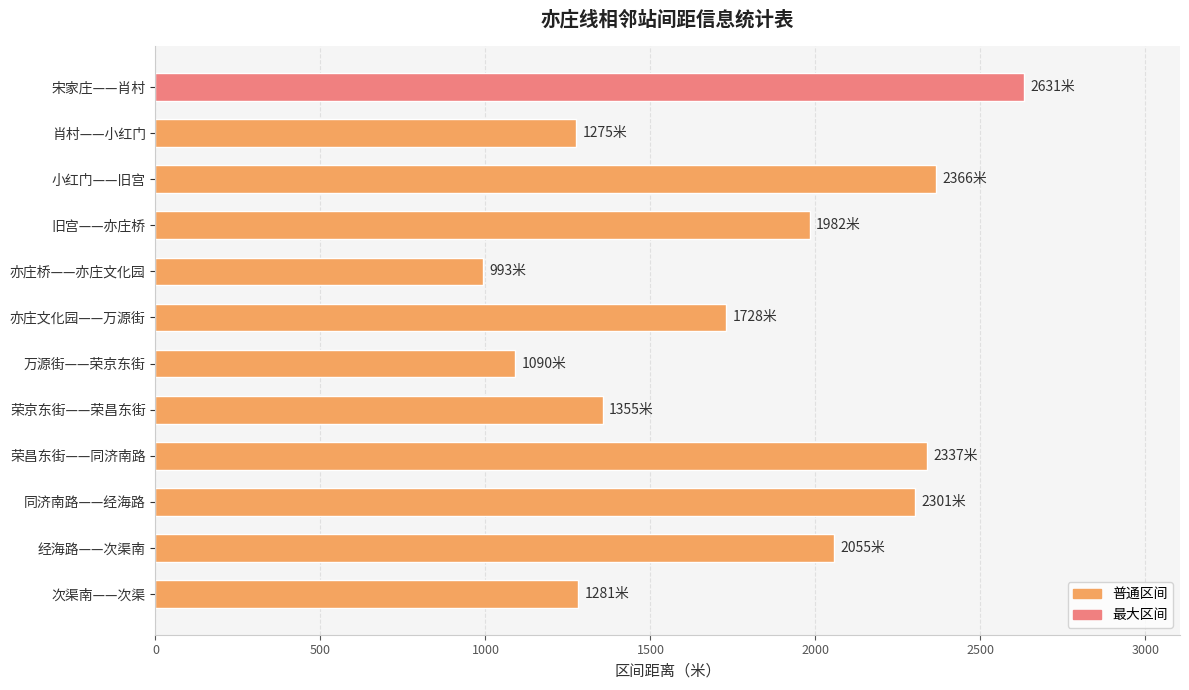

What is the change in value from 经海路——次渠南 to 次渠南——次渠?

-774